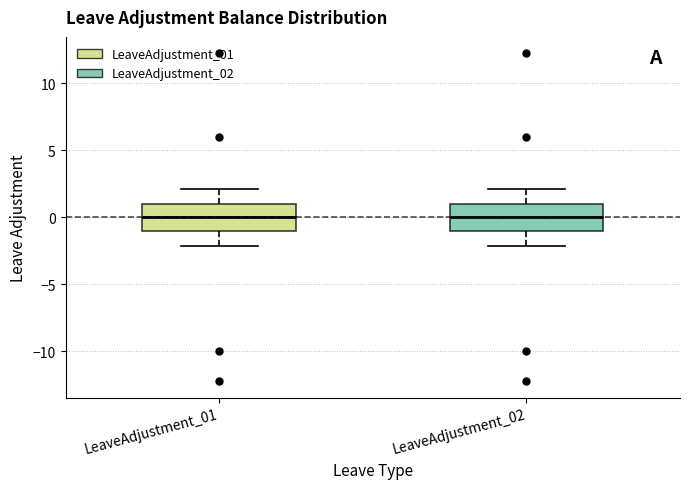

Reading left to right, read every box against the y-axis: the position of its median line, the range the box covers, and the ends of its whiskers. The values are not printed on the chart, so give them approximately, as read against the axis.

LeaveAdjustment_01: median 0, box -1 to 1, whiskers -2 to 2
LeaveAdjustment_02: median 0, box -1 to 1, whiskers -2 to 2